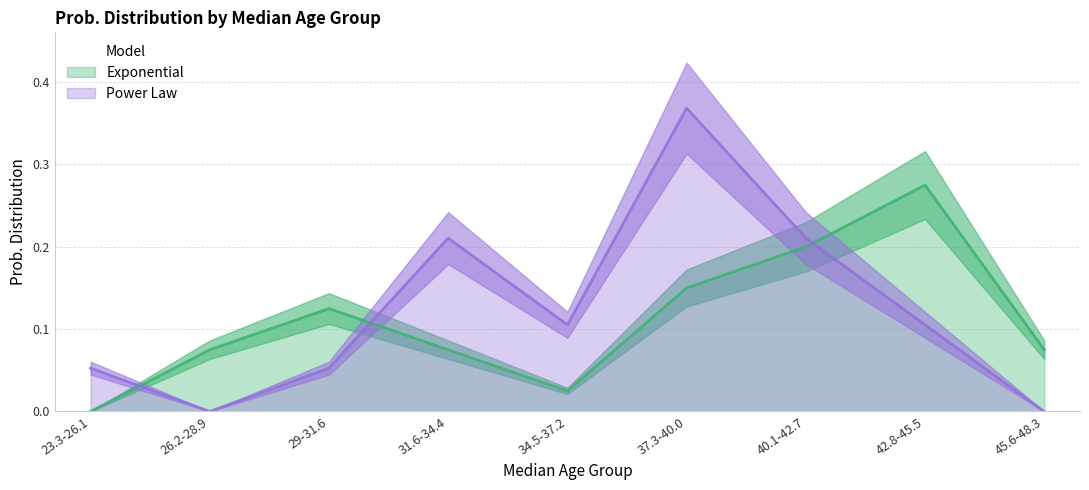

What are all the series names shown in the legend?

Exponential, Power Law